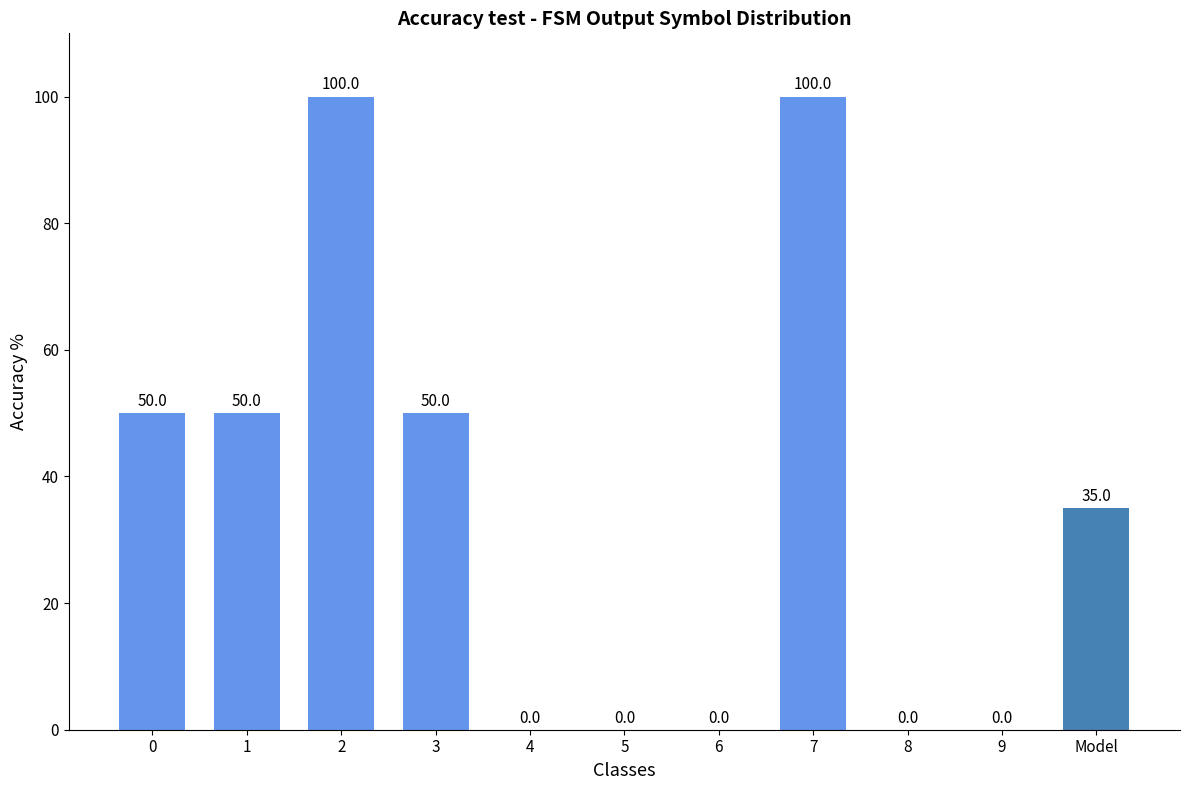

How many values are between 0 and 50?

9